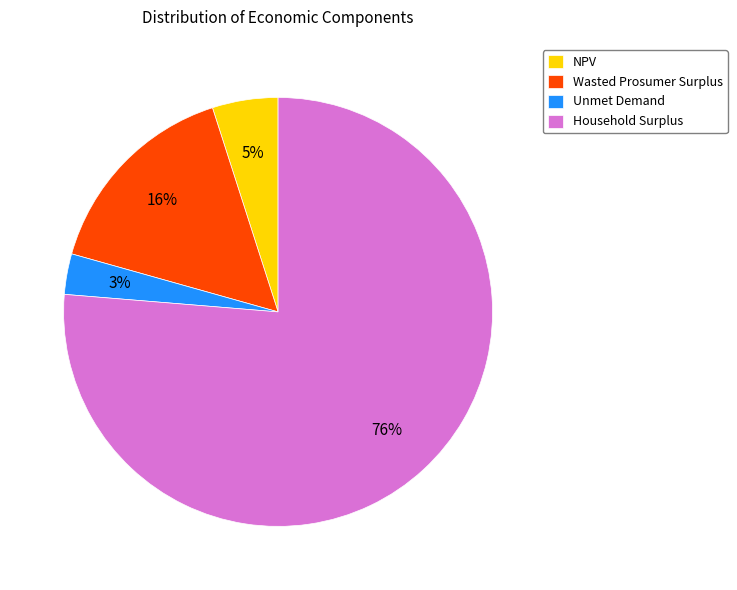

Between NPV and Unmet Demand, which is larger?

NPV